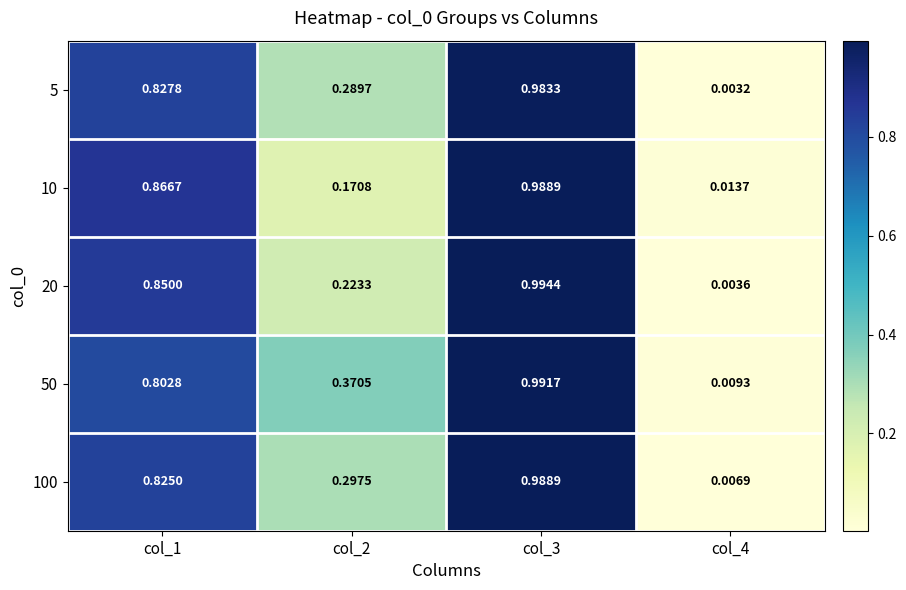

Is the value of 50 at col_4 greater than the value of 5 at col_1?

No